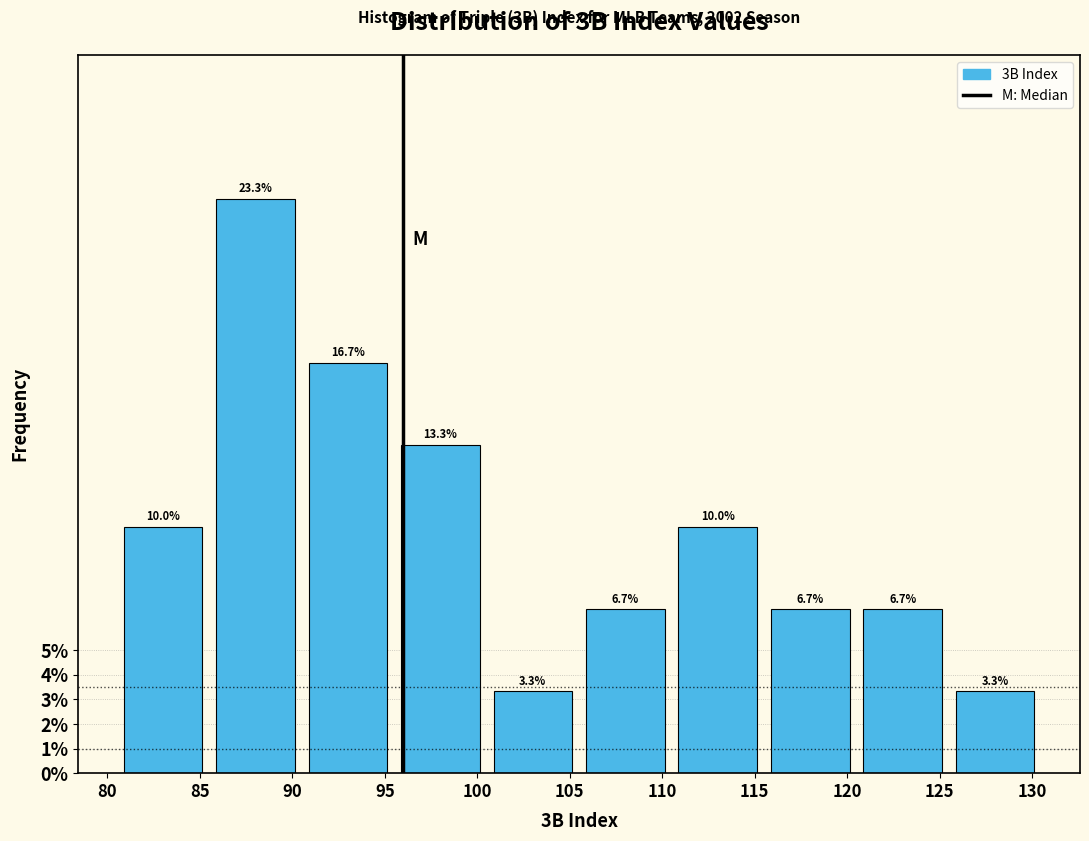

Reading left to right, list every bar in this chart as the range it spans on the x-axis followed by its height.

80.5 to 85.5: 10.0
85.5 to 90.5: 23.3
90.5 to 95.5: 16.7
95.5 to 100.5: 13.3
100.5 to 105.5: 3.3
105.5 to 110.5: 6.7
110.5 to 115.5: 10.0
115.5 to 120.5: 6.7
120.5 to 125.5: 6.7
125.5 to 130.5: 3.3